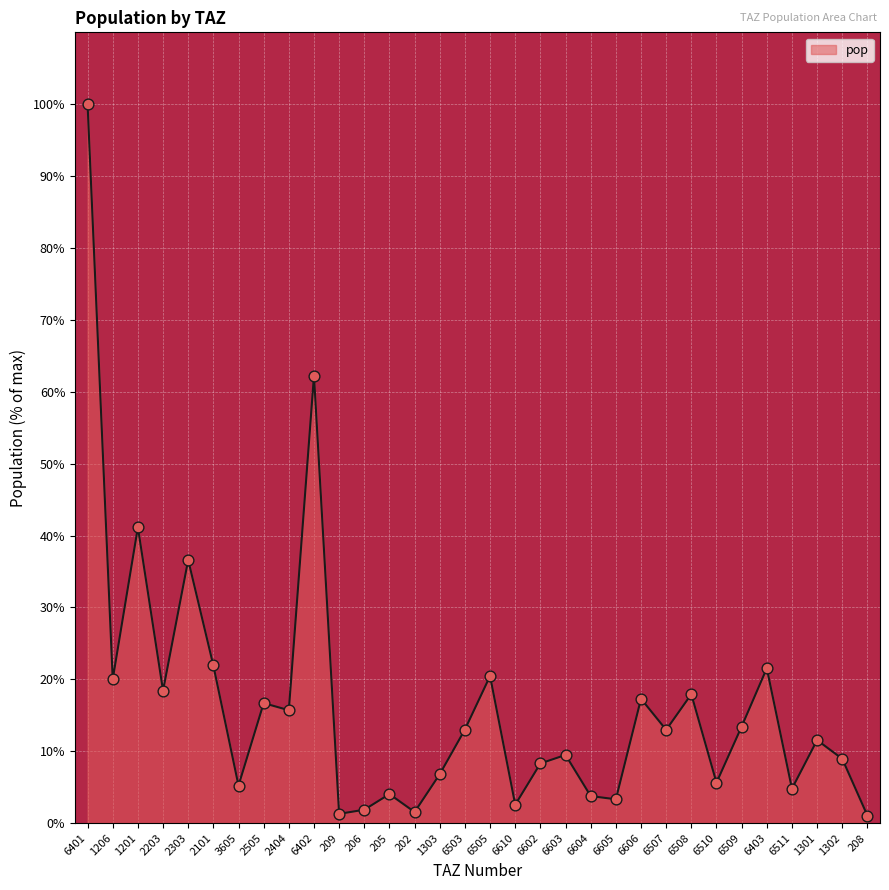

Between 2101 and 2505, which is larger?

2101